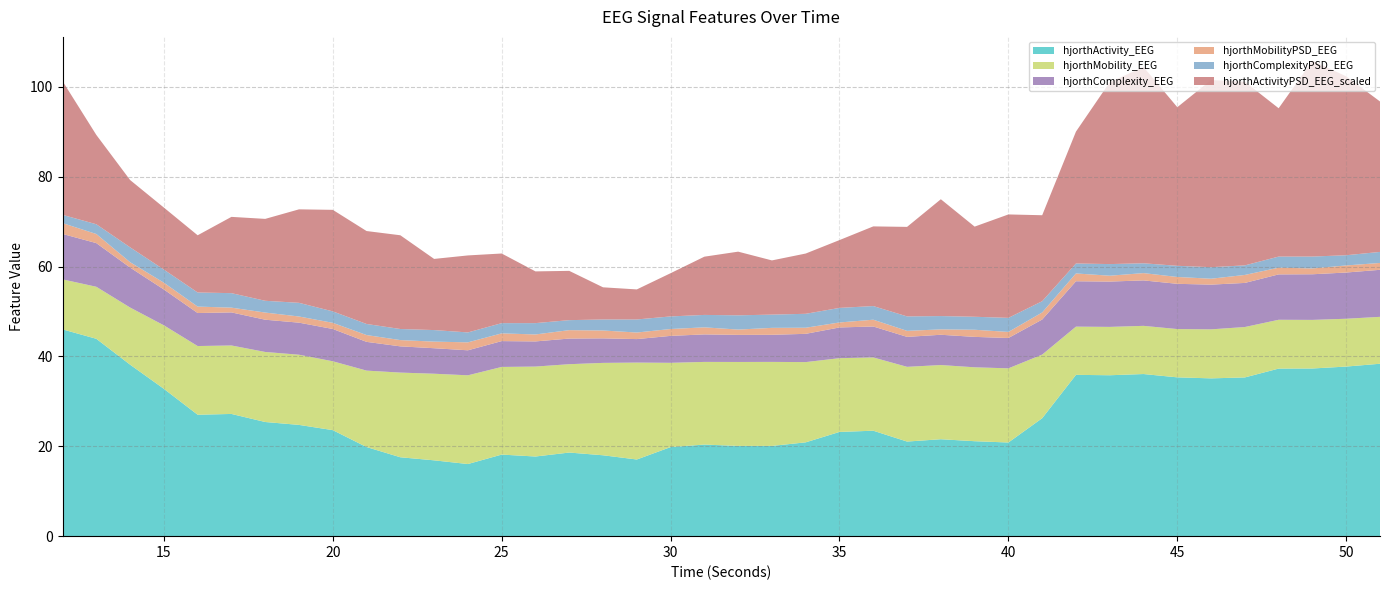

Reading right to left, list all the values displayed in this chart.

hjorthActivity_EEG: 51=38.4	50=37.8	49=37.3	48=37.3	47=35.3	46=35.1	45=35.4	44=36.1	43=35.8	42=35.9	41=26.3	40=20.9	39=21.1	38=21.6	37=21.1	36=23.5	35=23.2	34=20.9	33=20.1	32=20.1	31=20.4	30=19.8	29=17.1	28=18.0	27=18.6	26=17.7	25=18.2	24=16.1	23=16.9	22=17.6	21=19.8	20=23.6	19=24.8	18=25.4	17=27.2	16=27.0	15=32.8	14=38.2	13=43.9	12=46.0
hjorthMobility_EEG: 51=10.4	50=10.6	49=10.8	48=10.9	47=11.2	46=10.9	45=10.8	44=10.7	43=10.8	42=10.7	41=14.2	40=16.5	39=16.5	38=16.5	37=16.6	36=16.3	35=16.4	34=17.9	33=18.7	32=18.7	31=18.4	30=18.8	29=21.6	28=20.6	27=19.7	26=20.0	25=19.5	24=19.8	23=19.3	22=18.9	21=17.0	20=15.3	19=15.6	18=15.6	17=15.2	16=15.3	15=14.1	14=12.7	13=11.6	12=11.1
hjorthComplexity_EEG: 51=10.5	50=10.3	49=10.2	48=10.1	47=9.8	46=10.0	45=10.1	44=10.1	43=10.1	42=10.1	41=7.8	40=6.8	39=6.8	38=6.7	37=6.7	36=6.9	35=6.8	34=6.3	33=6.0	32=6.0	31=6.1	30=6.0	29=5.2	28=5.5	27=5.7	26=5.6	25=5.8	24=5.6	23=5.7	22=5.8	21=6.4	20=7.2	19=7.1	18=7.2	17=7.4	16=7.3	15=8.0	14=8.9	13=9.7	12=10.1
hjorthMobilityPSD_EEG: 51=1.5	50=1.6	49=1.3	48=1.5	47=1.8	46=1.3	45=1.5	44=1.6	43=1.3	42=1.7	41=1.6	40=1.4	39=1.6	38=1.2	37=1.3	36=1.5	35=1.1	34=1.4	33=1.5	32=1.2	31=1.6	30=1.5	29=1.5	28=1.7	27=1.9	26=1.6	25=1.7	24=1.8	23=1.5	22=1.4	21=1.5	20=1.4	19=1.4	18=1.6	17=1.1	16=1.4	15=1.5	14=1.2	13=2.0	12=2.4
hjorthComplexityPSD_EEG: 51=2.5	50=2.3	49=2.6	48=2.5	47=2.1	46=2.6	45=2.5	44=2.2	43=2.6	42=2.2	41=2.5	40=3.1	39=2.9	38=3.0	37=3.2	36=3.0	35=3.2	34=3.1	33=2.9	32=3.2	31=2.8	30=2.8	29=2.9	28=2.5	27=2.2	26=2.5	25=2.3	24=2.2	23=2.6	22=2.5	21=2.5	20=2.6	19=3.0	18=2.6	17=3.2	16=3.1	15=2.9	14=3.3	13=2.2	12=1.8
hjorthActivityPSD_EEG_scaled: 51=33.5	50=39.8	49=43.6	48=33.0	47=40.9	46=41.7	45=35.3	44=43.7	43=40.5	42=29.4	41=19.1	40=23.0	39=20.1	38=26.0	37=19.9	36=17.7	35=15.1	34=13.4	33=12.1	32=14.2	31=13.0	30=9.6	29=6.7	28=7.2	27=11.0	26=11.5	25=15.5	24=17.1	23=15.8	22=20.9	21=20.7	20=22.6	19=20.8	18=18.2	17=17.0	16=12.7	15=13.8	14=15.0	13=19.9	12=29.8